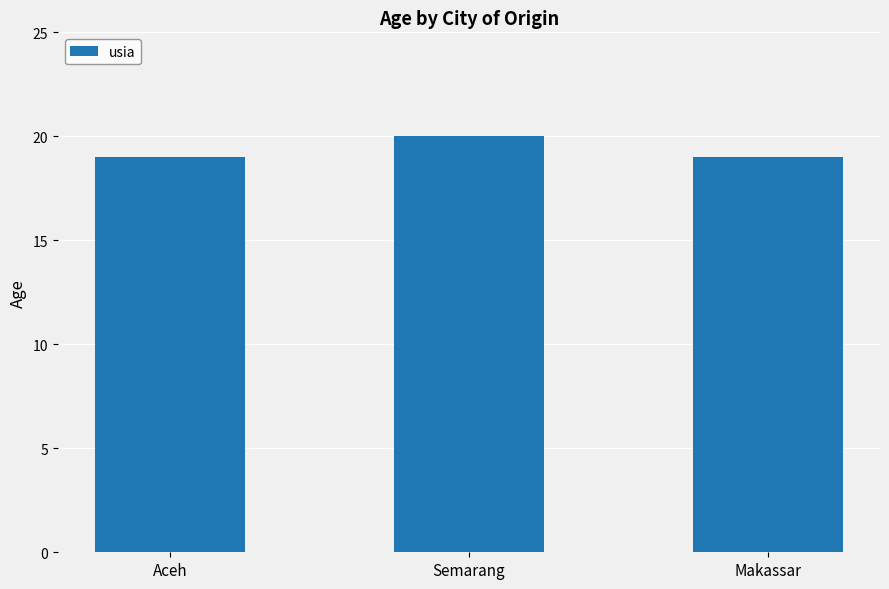

How many bars are there in total?

3